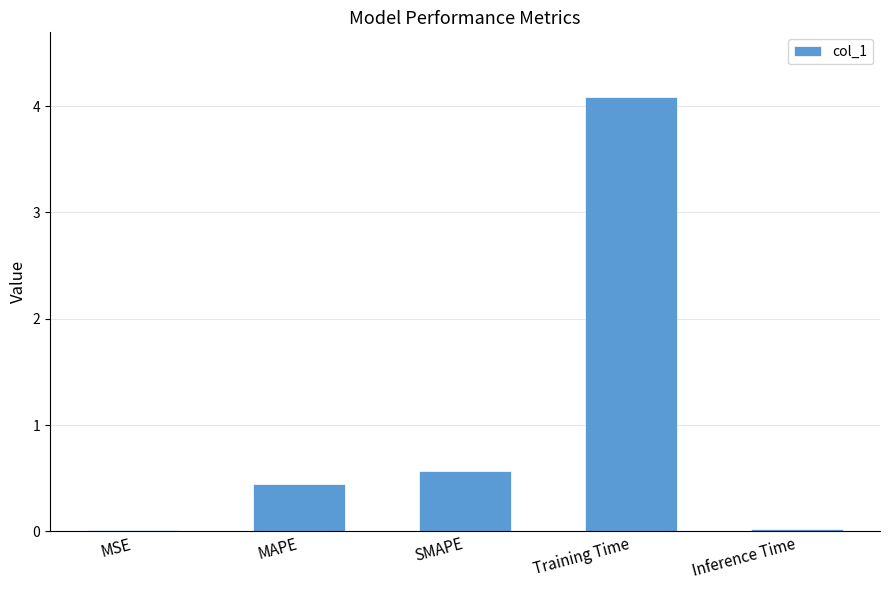

Read the value at Training Time.

4.1